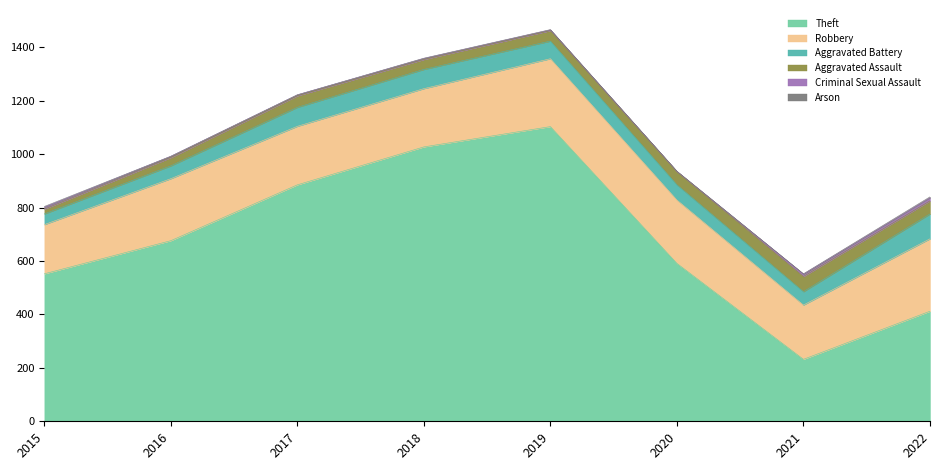

How many values in the Criminal Sexual Assault series exceed 5?

3